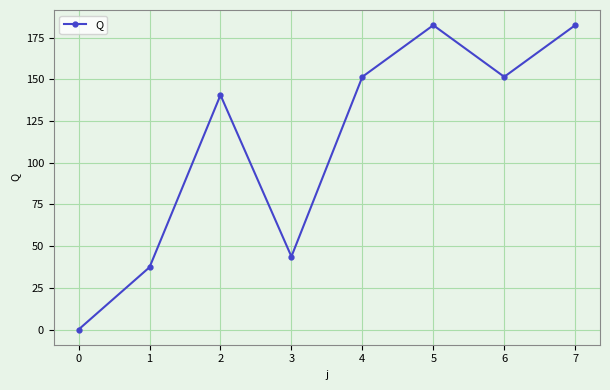

What is the value of the 6th point from the left?

182.5